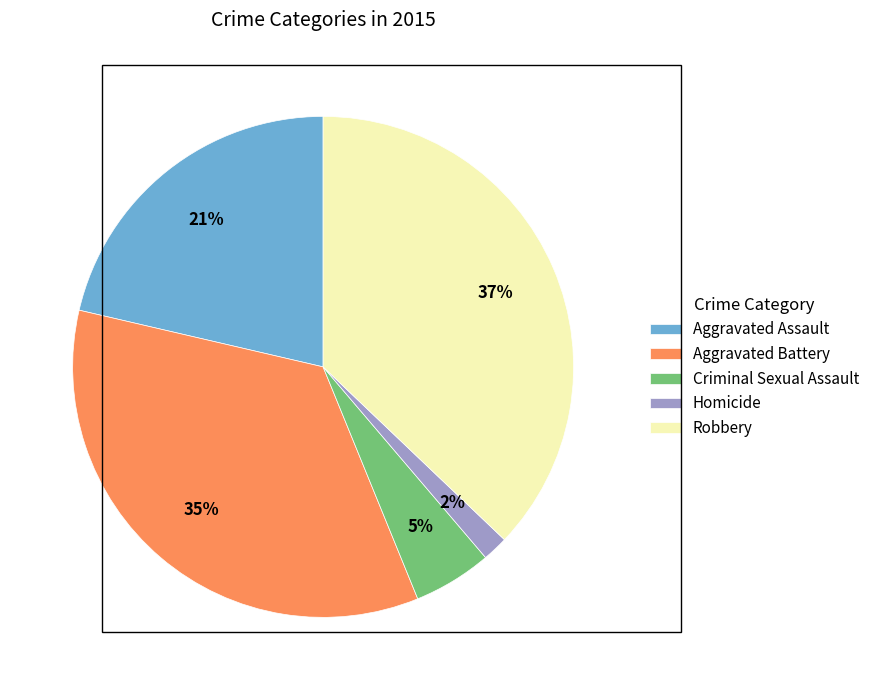

To the nearest percent, what is the difference between the Criminal Sexual Assault and Aggravated Assault slice percentages?

16%